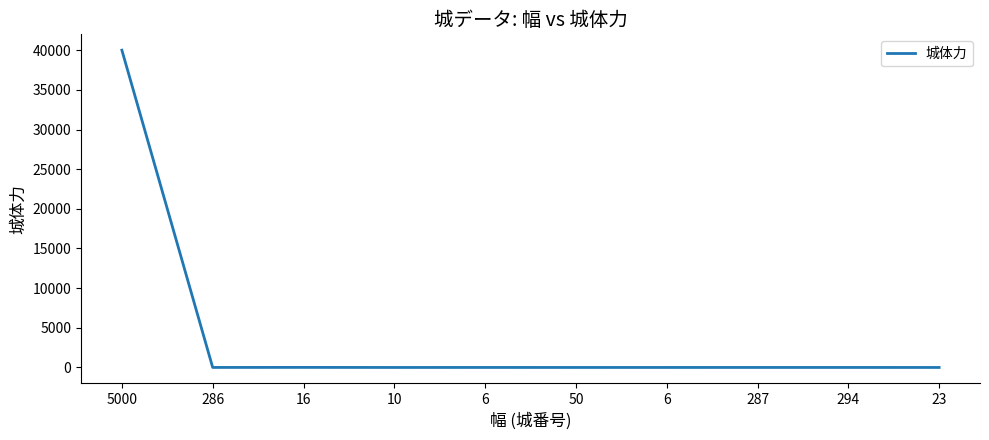

What is the label of the 9th point from the left?

294